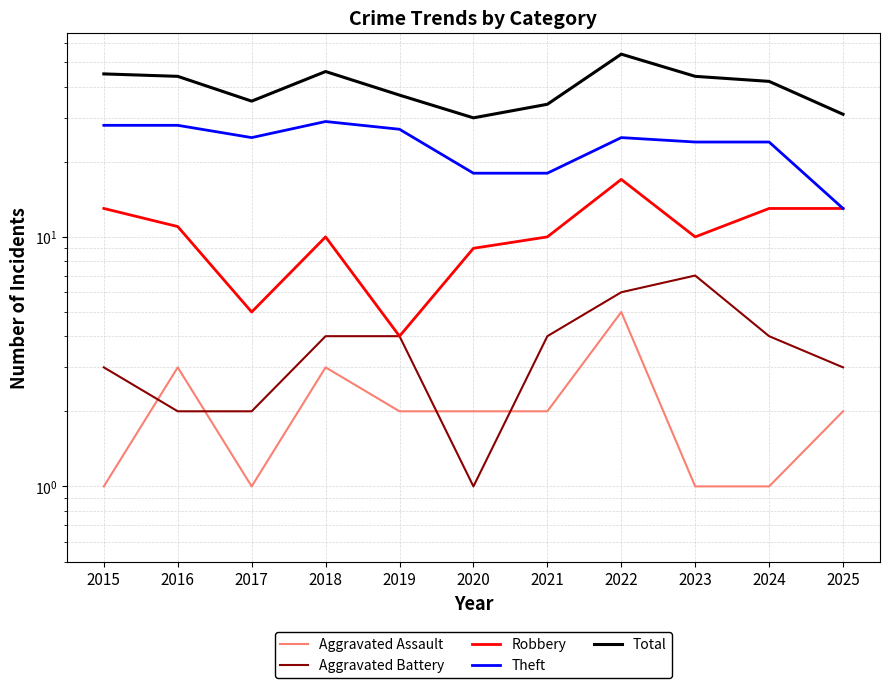

How many data points in Total are above 42?

5